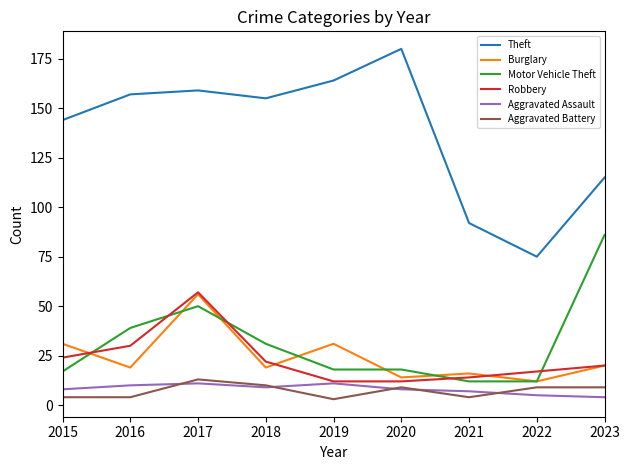

At which label does Motor Vehicle Theft first exceed 18?

2016